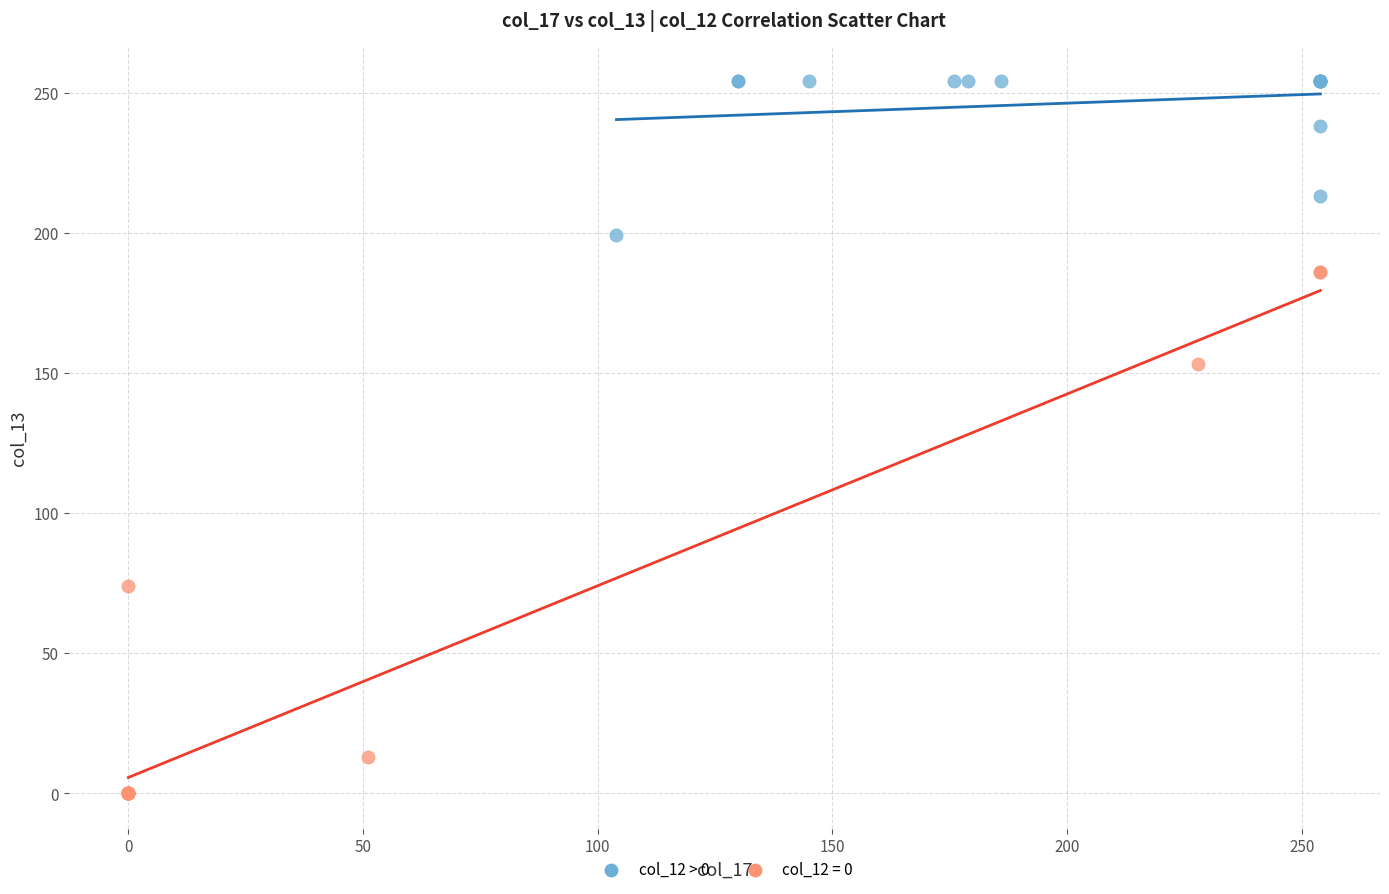

Which series reaches the minimum Y coordinate?

col_12 = 0